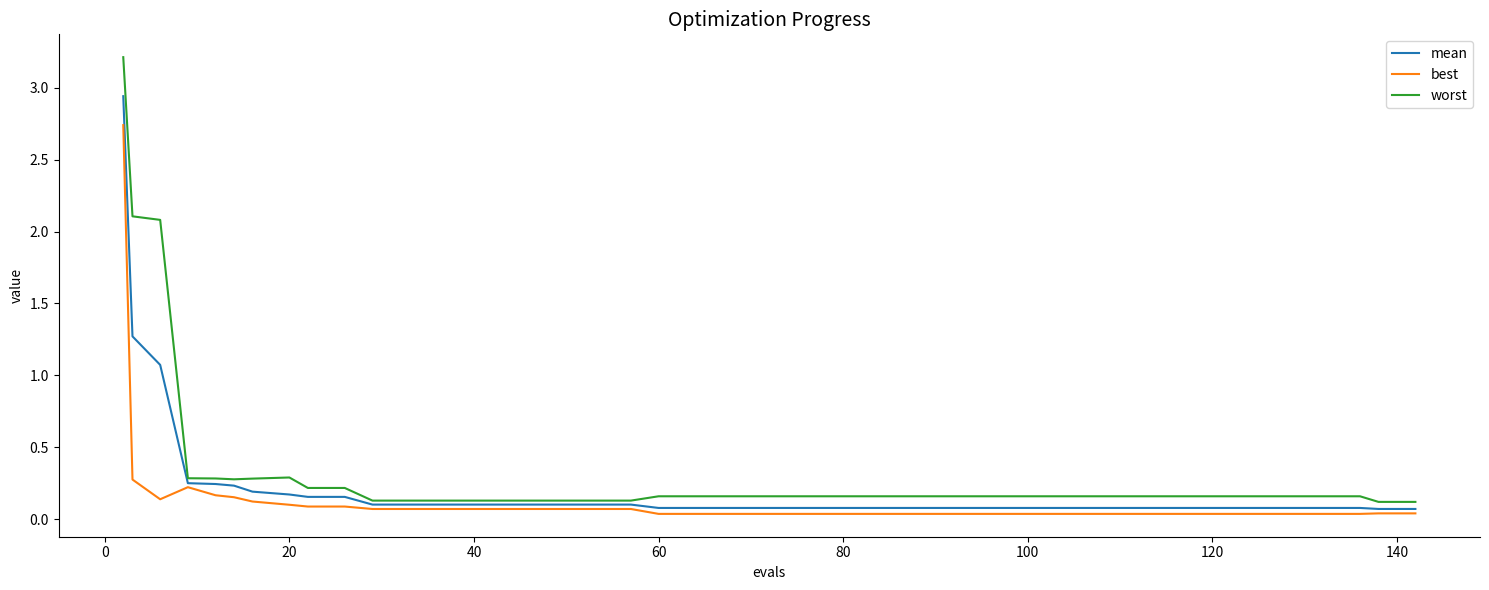

Which series has the widest spread of values?

worst